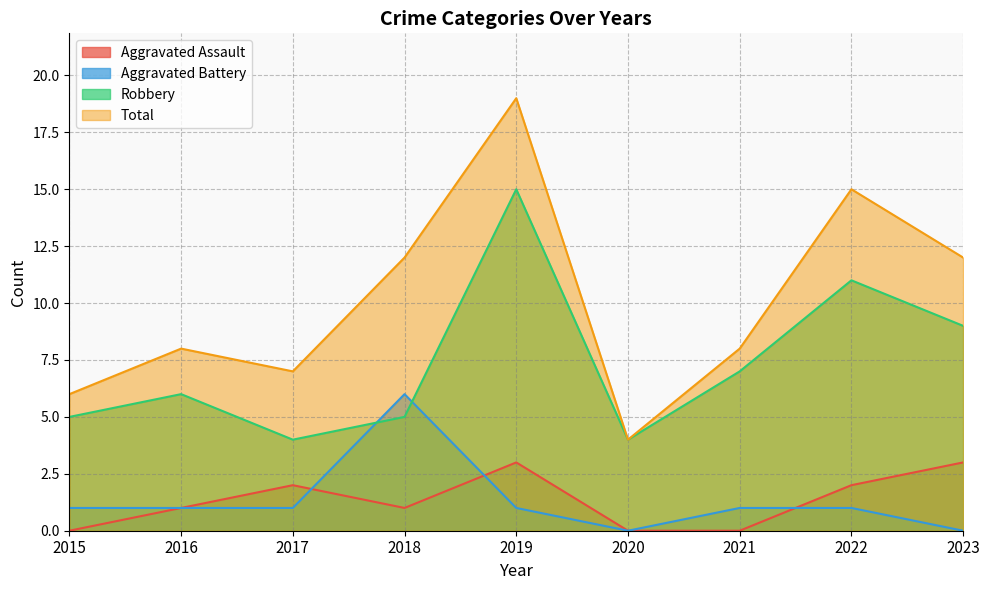

What are all the series names shown in the legend?

Aggravated Assault, Aggravated Battery, Robbery, Total